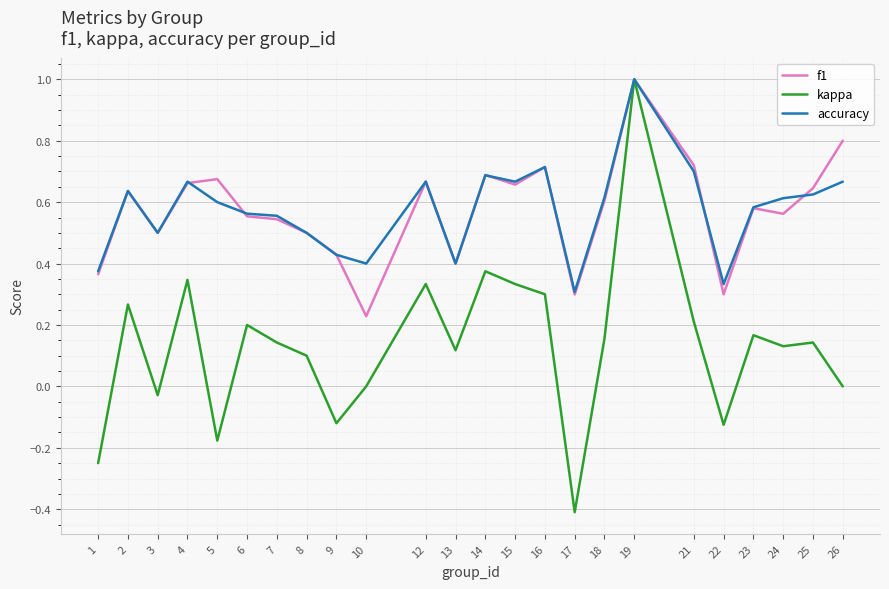

At which category is the sum across all series the highest?

19